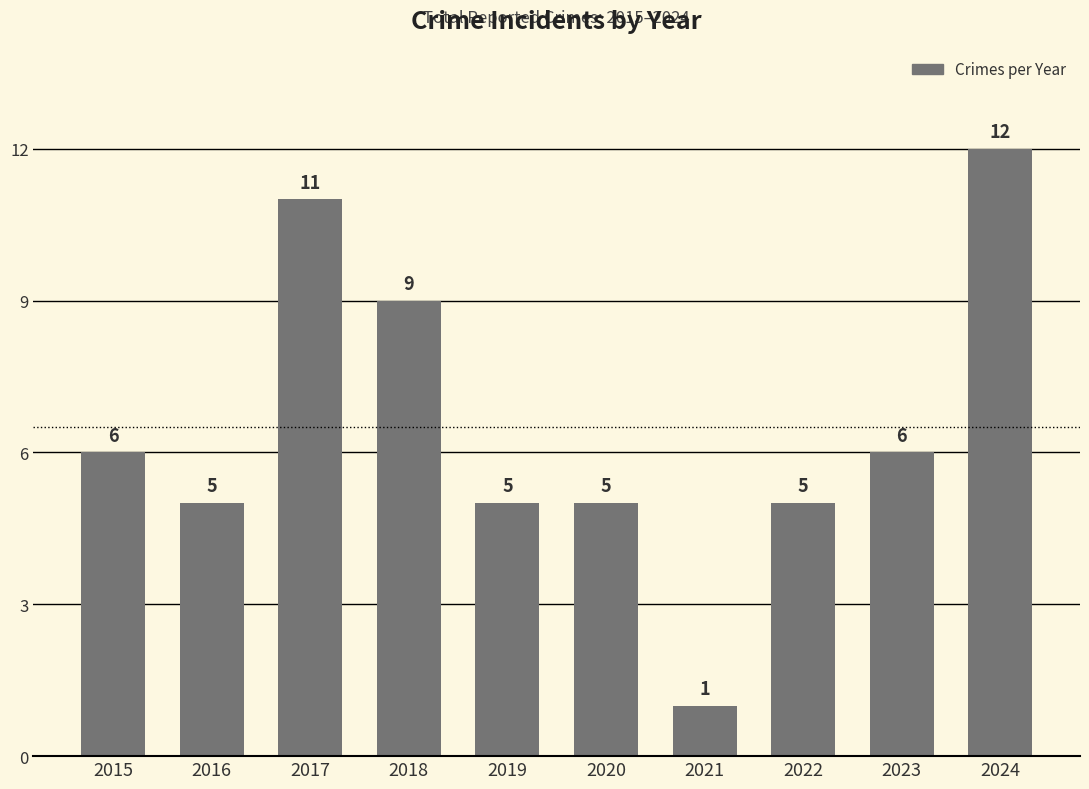

What is the approximate value at 2019?

5